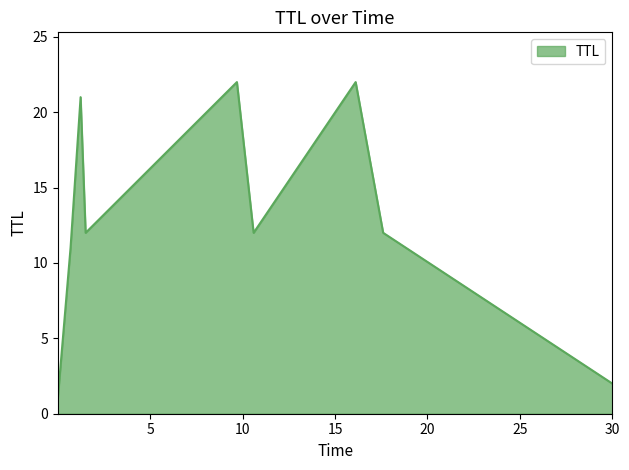

What is the greatest value displayed?

22